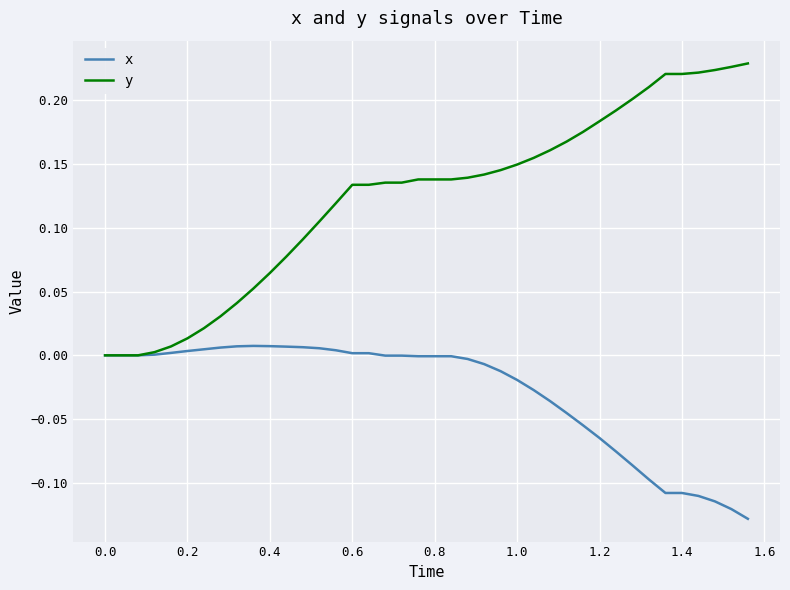

List the series in order of their overall mean, highest first.

y, x